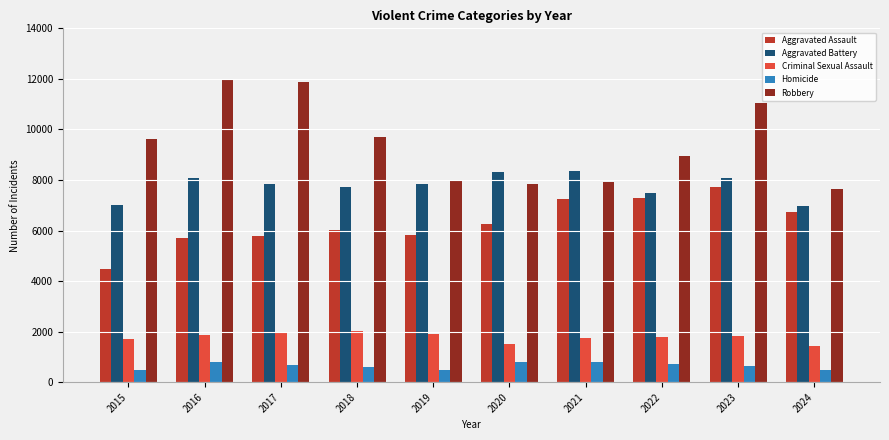

Which series has the largest total across all categories?

Robbery